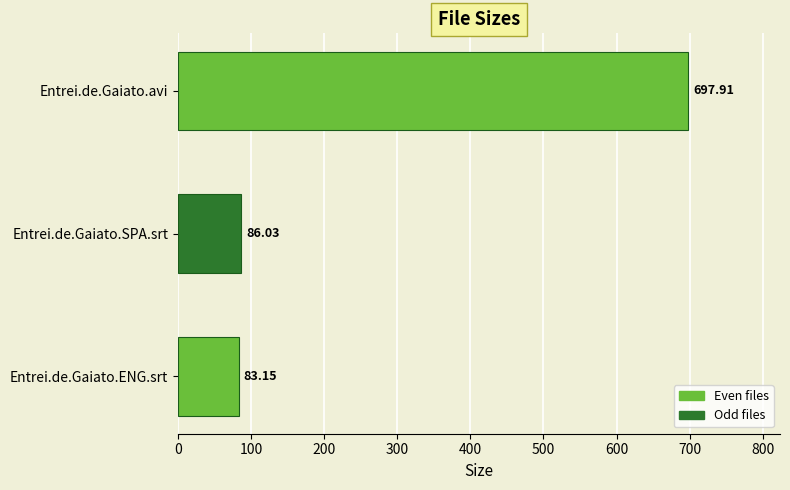

Which category has the lowest value across all series?

Entrei.de.Gaiato.ENG.srt